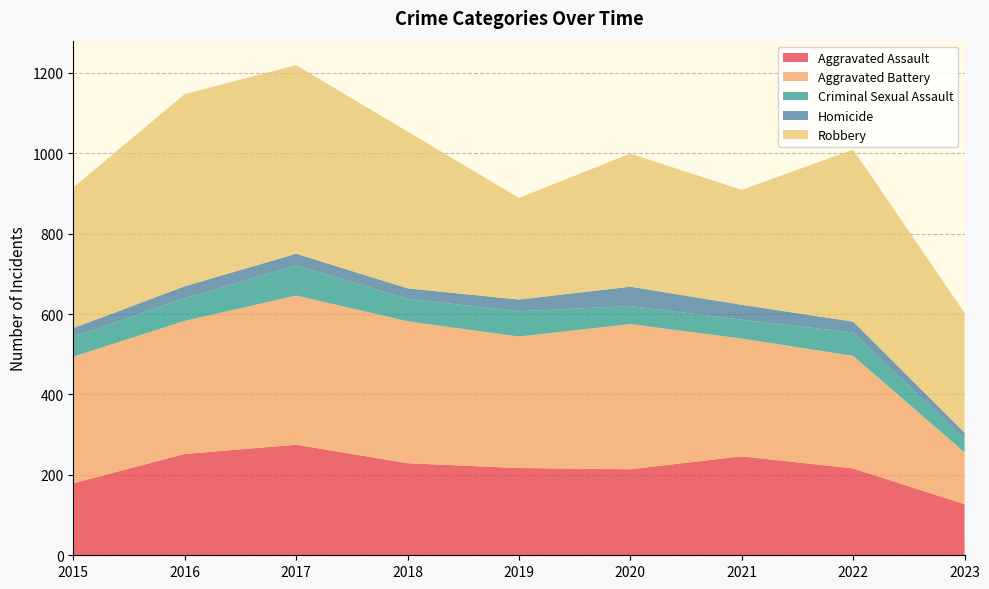

Reading left to right, transcribe all the data shown in this chart.

Aggravated Assault: 179	252	275	229	217	214	246	216	127
Aggravated Battery: 315	331	371	353	327	361	293	280	129
Criminal Sexual Assault: 50	56	75	56	63	45	47	58	33
Homicide: 21	30	29	26	29	48	37	27	16
Robbery: 350	478	469	390	253	331	286	428	298